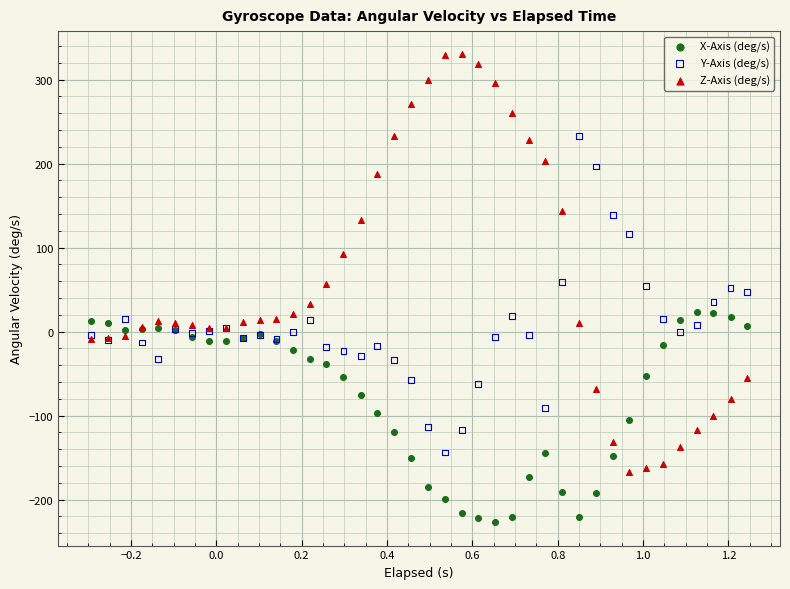

Which series reaches the maximum Y coordinate?

Z-Axis (deg/s)